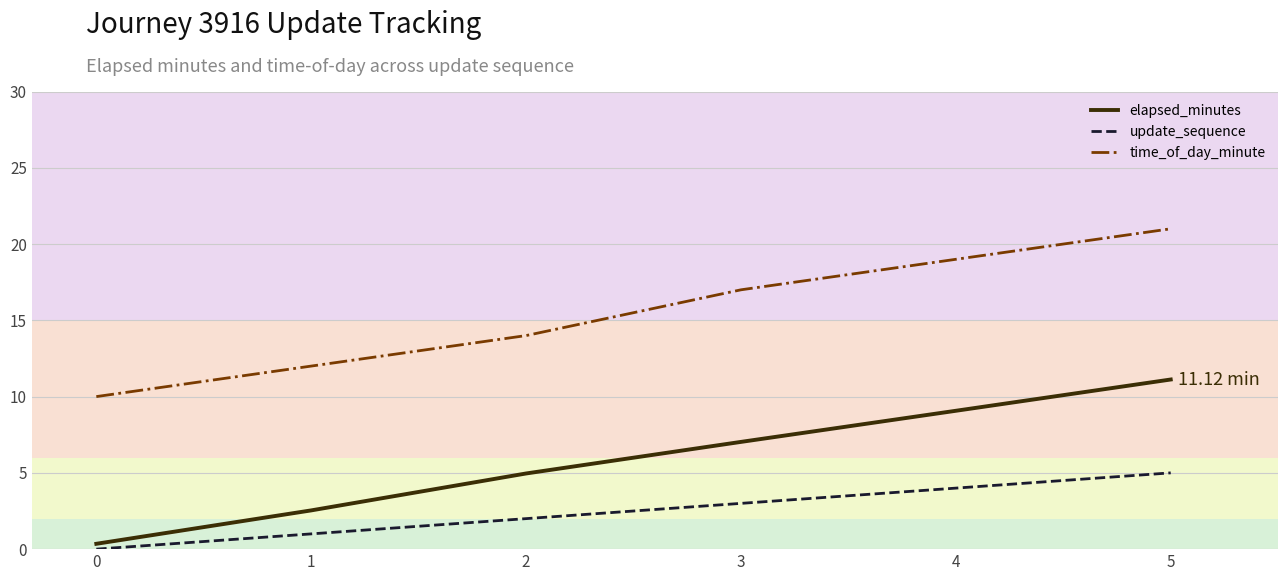

Is the value of time_of_day_minute at 5 greater than the value of update_sequence at 4?

Yes